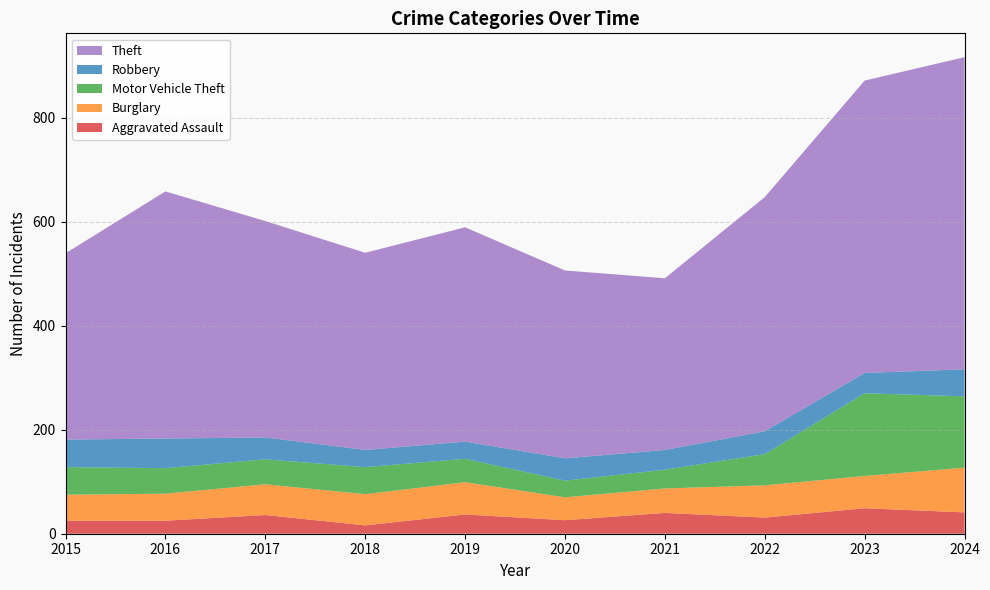

Reading left to right, list all the values displayed in this chart.

Aggravated Assault: 2015=25	2016=25	2017=36	2018=16	2019=37	2020=26	2021=40	2022=31	2023=49	2024=41
Burglary: 2015=50	2016=52	2017=59	2018=60	2019=62	2020=44	2021=47	2022=62	2023=62	2024=86
Motor Vehicle Theft: 2015=53	2016=49	2017=48	2018=52	2019=45	2020=32	2021=36	2022=60	2023=159	2024=137
Robbery: 2015=53	2016=57	2017=42	2018=33	2019=33	2020=43	2021=38	2022=44	2023=39	2024=52
Theft: 2015=358	2016=475	2017=416	2018=379	2019=412	2020=361	2021=330	2022=450	2023=562	2024=600